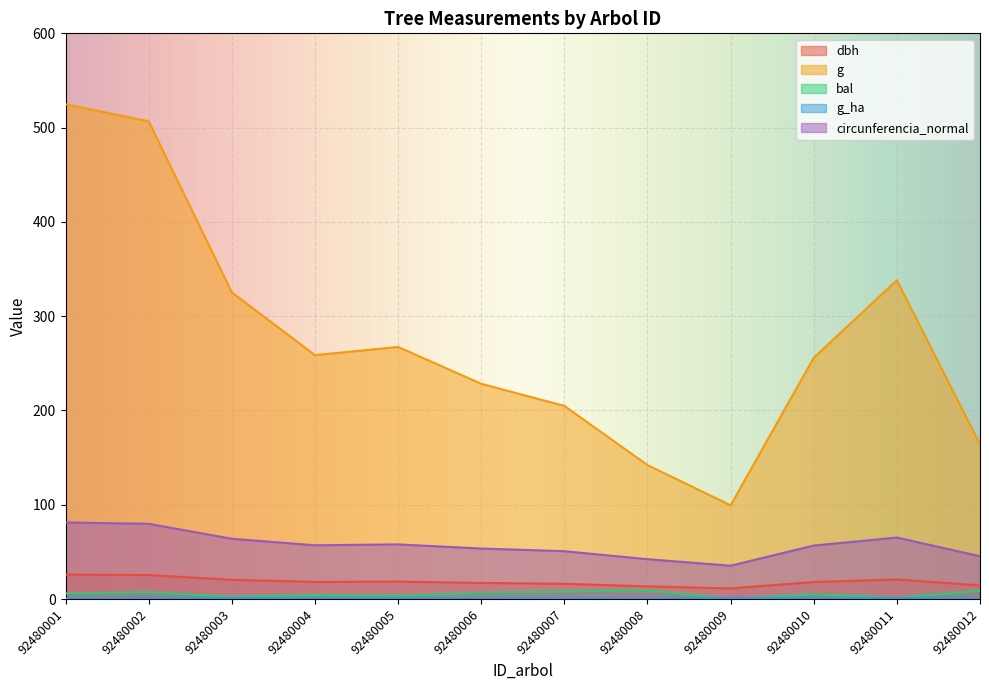

True or false: g and bal cross at least once.

False